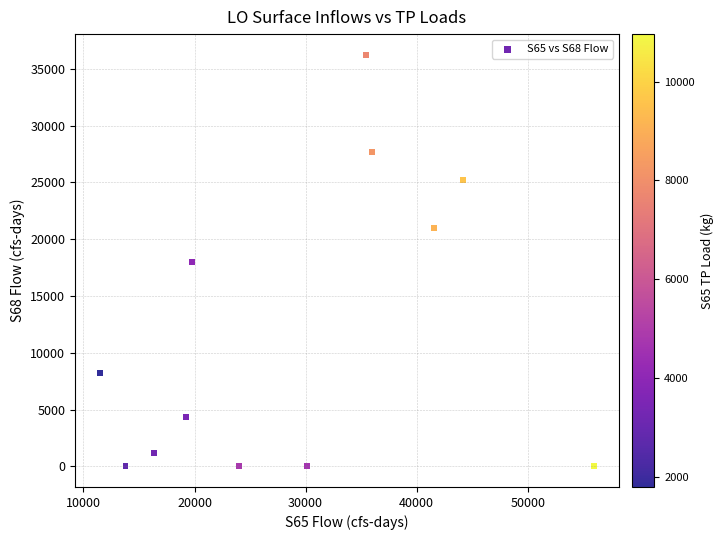

What is the range of Y values (max minus min)?

36241.6